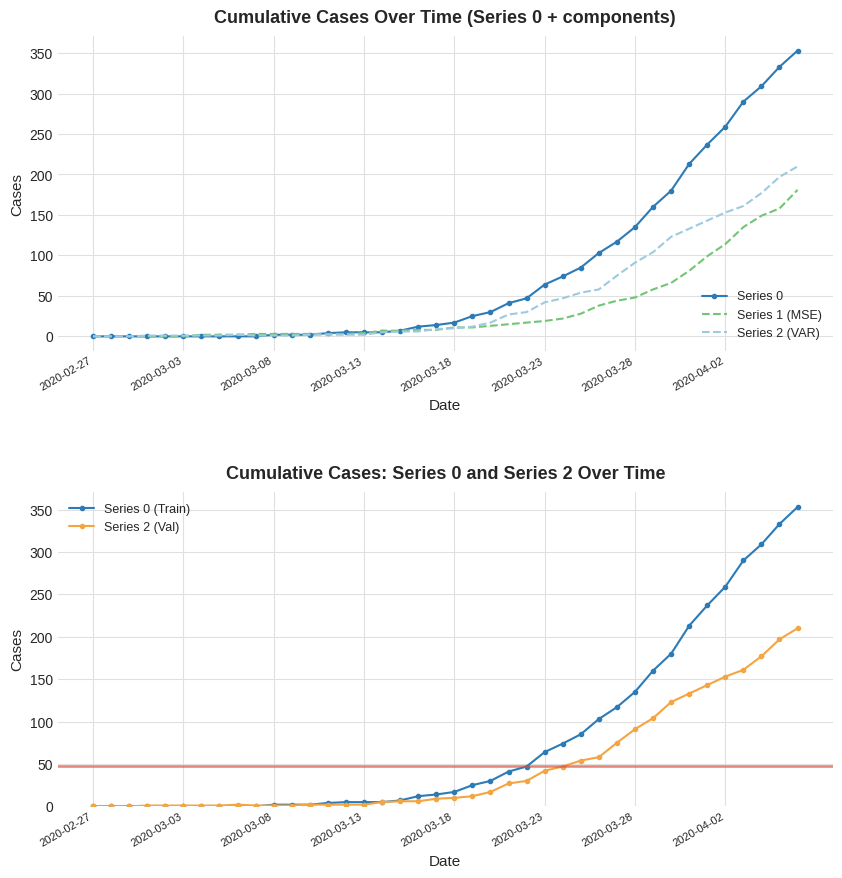

Is this an area chart (filled region under the line)?

No